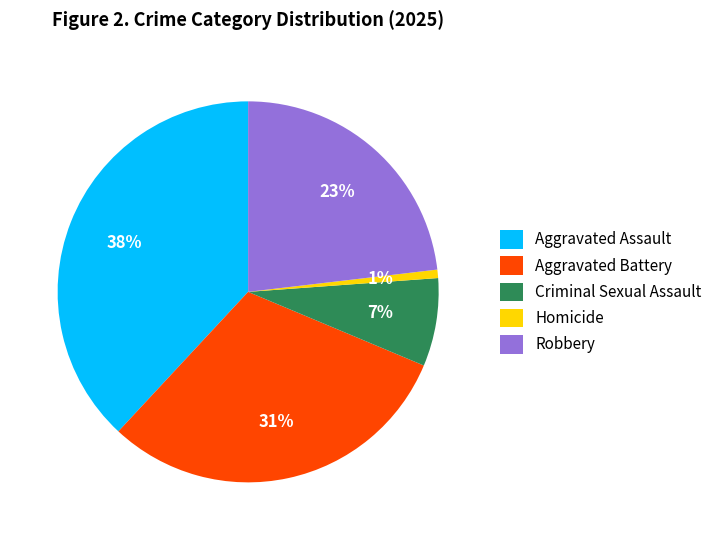

Between Criminal Sexual Assault and Robbery, which is larger?

Robbery